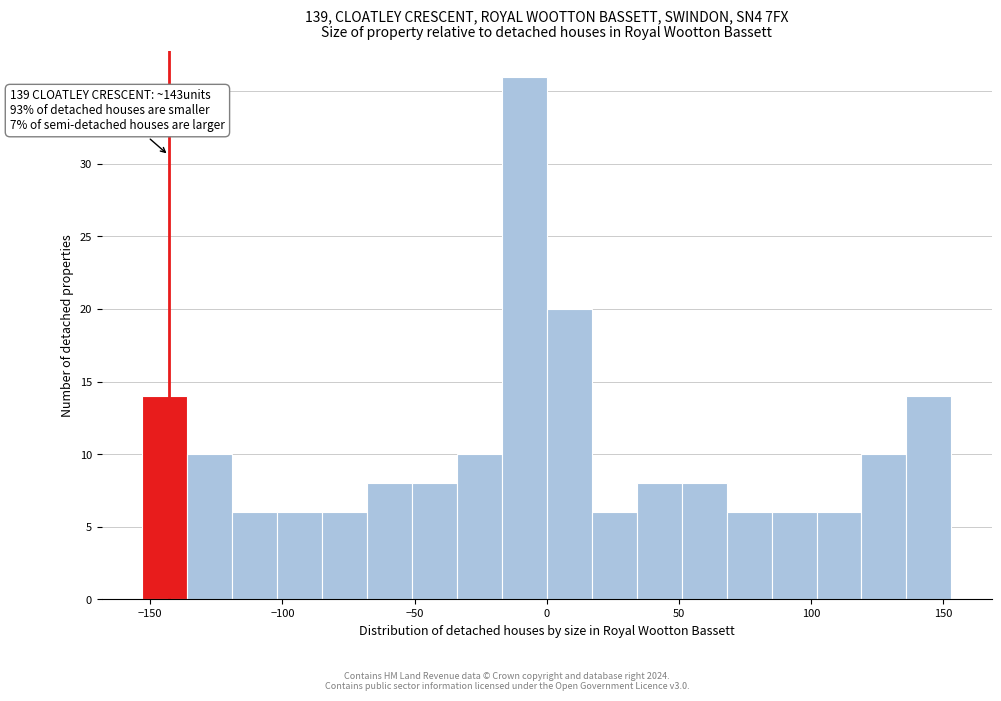

Around what value on the x-axis is the tallest bar? Give the approximate position of its centre, as read against the axis.

-10